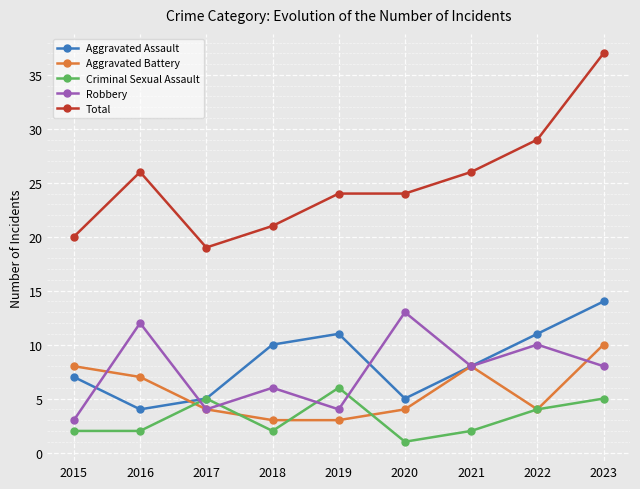

What is the greatest value displayed?

37